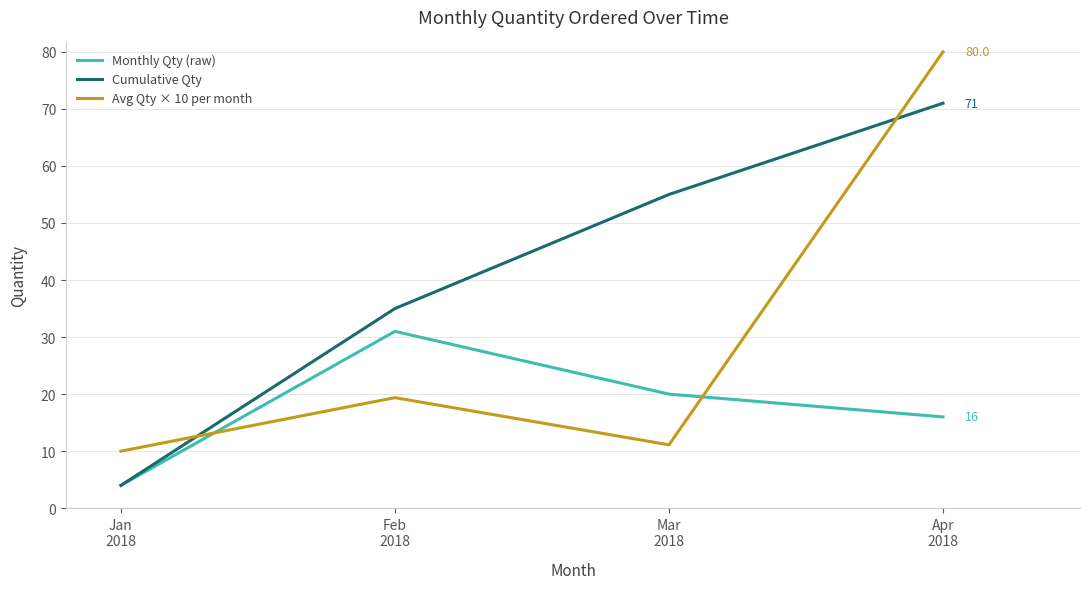

How many interior local peaks does the Monthly Qty (raw) series have?

1